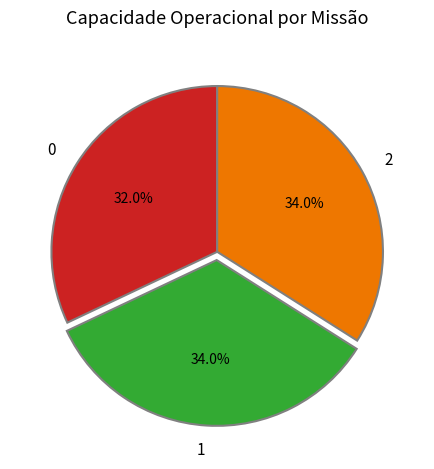

Count the number of slices in the pie.

3